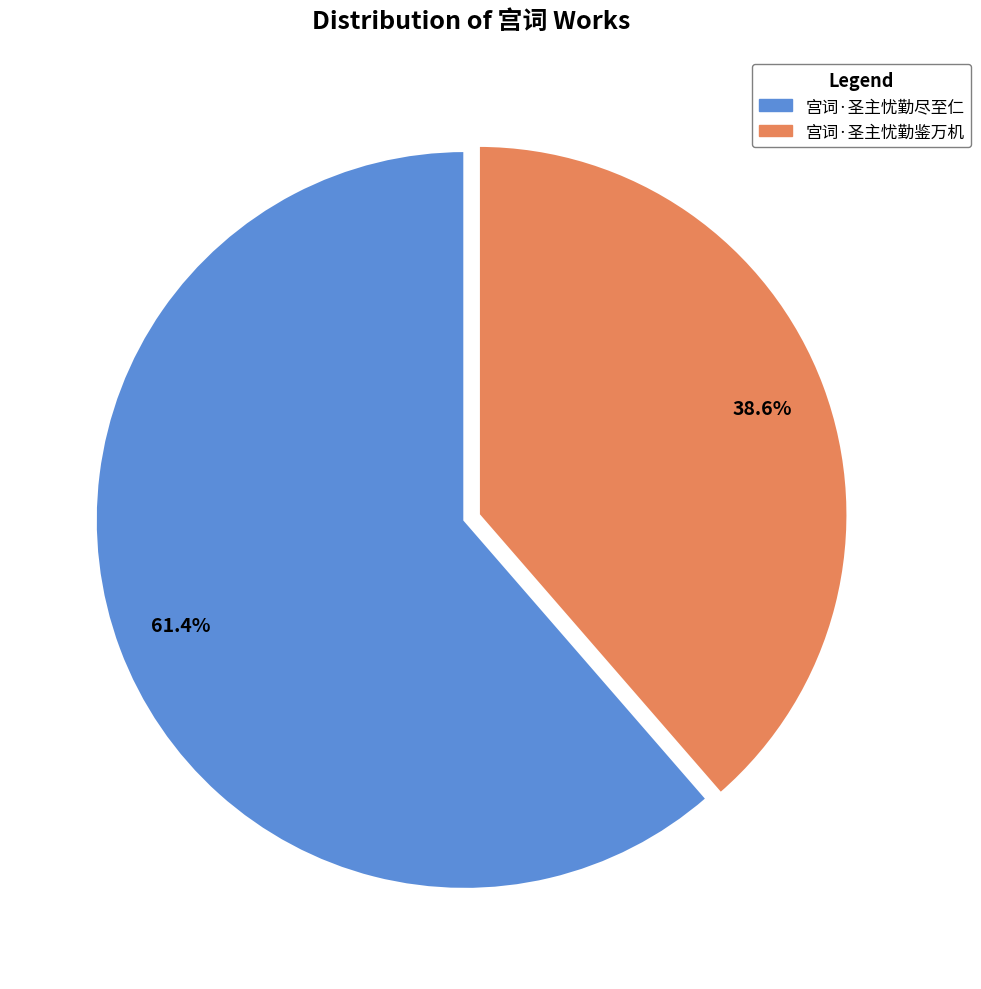

What percentage is the 宫词·圣主忧勤鉴万机 slice, to the nearest percent?

39%